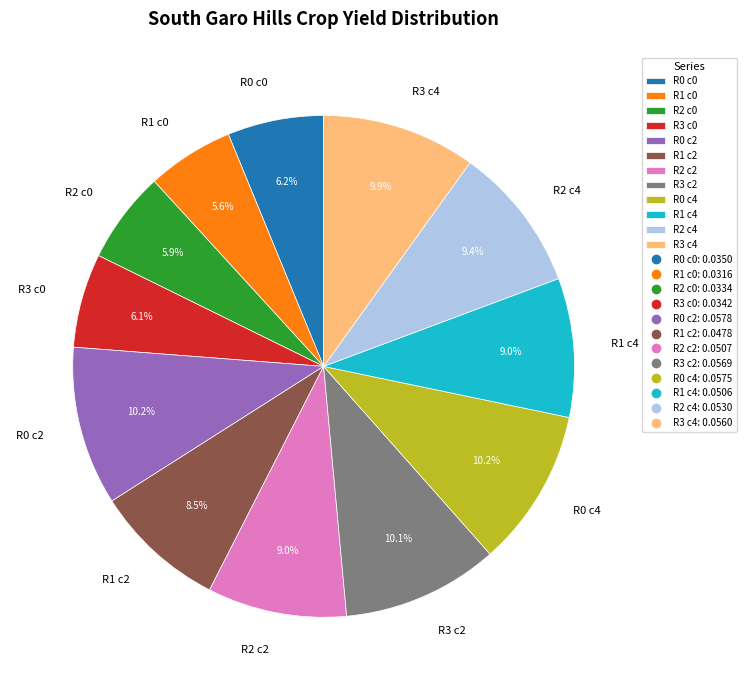

To the nearest percent, what is the difference between the largest and smallest slice percentages?

5%